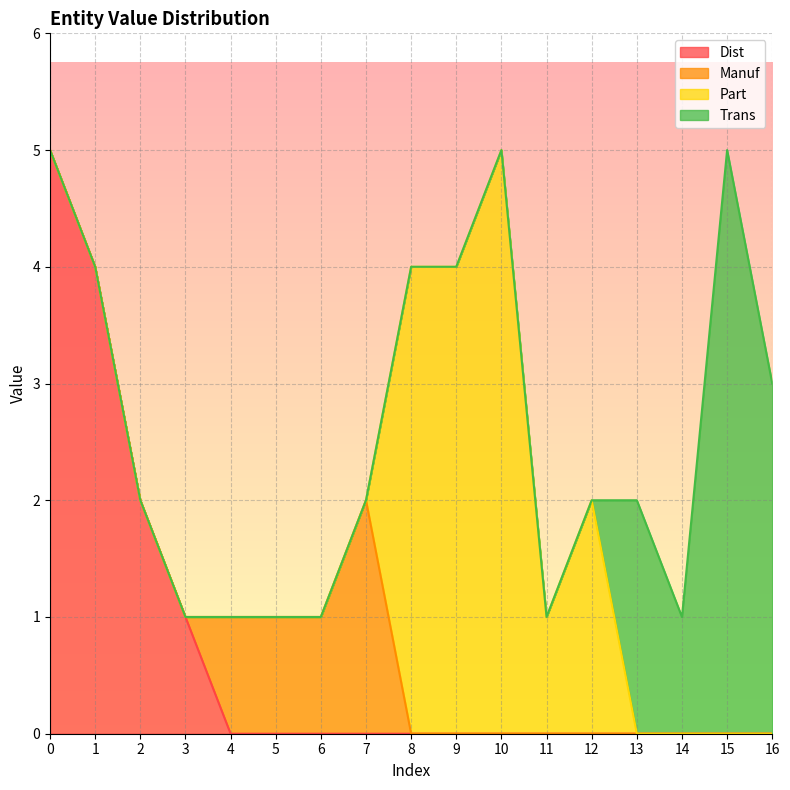

How many lines are shown in the chart?

4